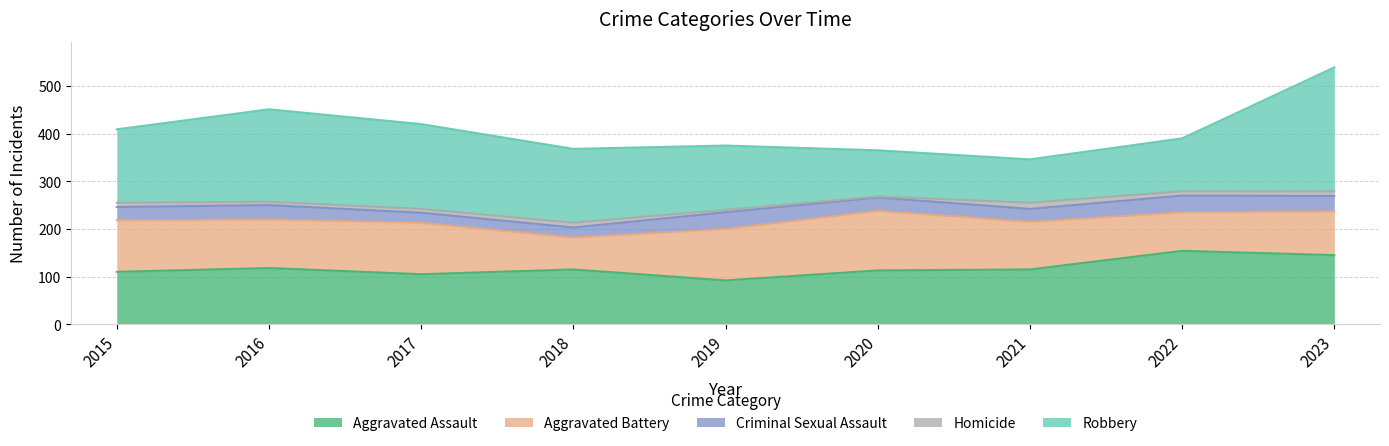

At which category is the sum across all series the highest?

2023